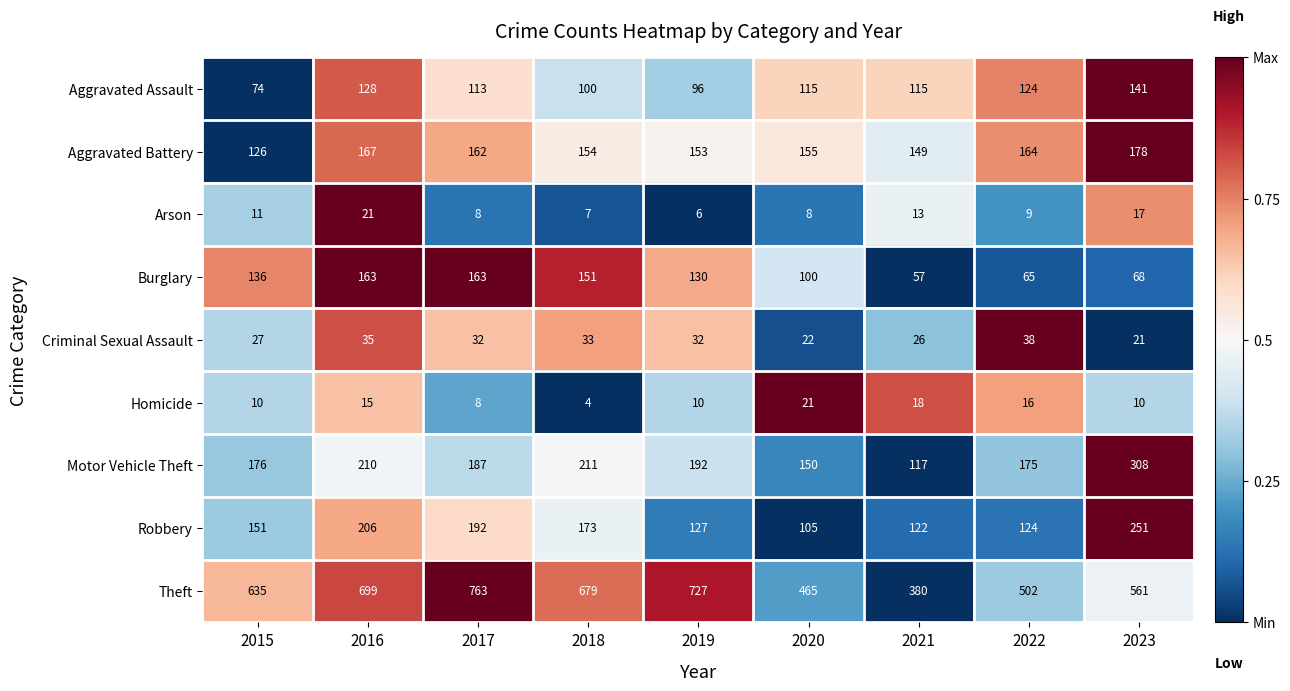

What is the sum of all Burglary values?

1033